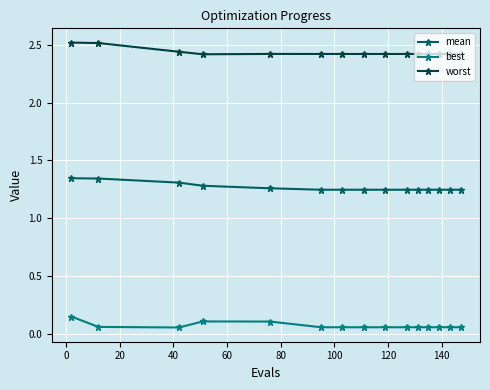

True or false: mean and best cross at least once.

False